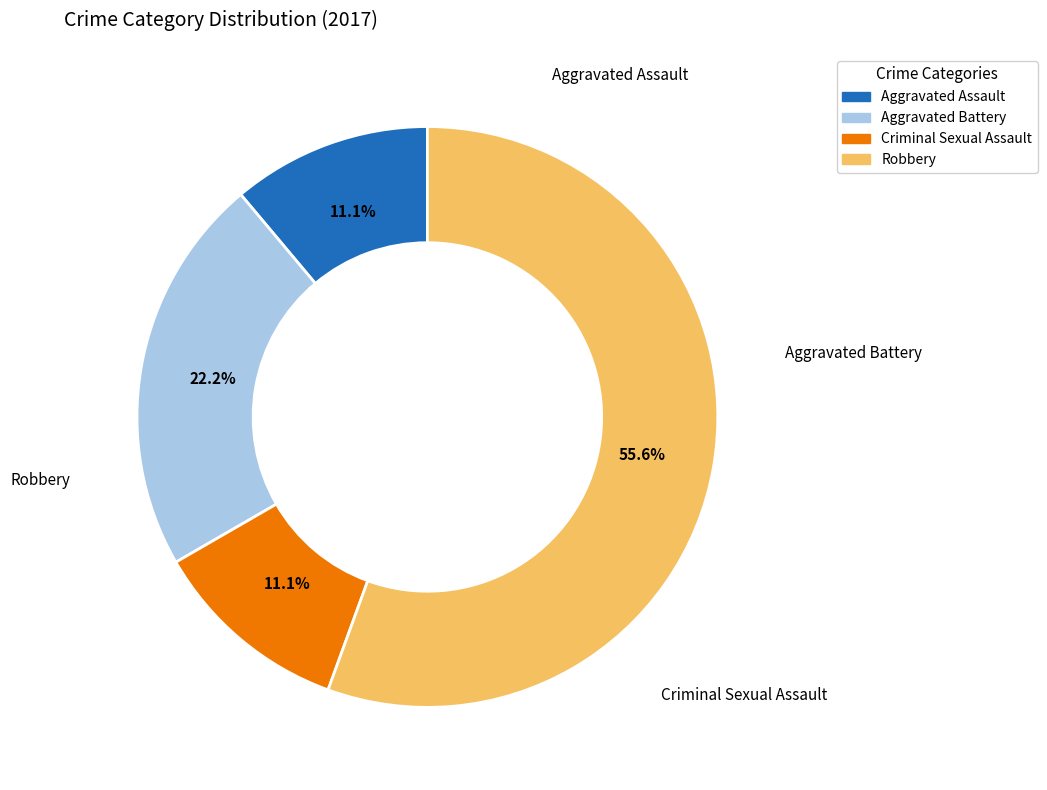

Which slice represents more than half of the pie?

Robbery